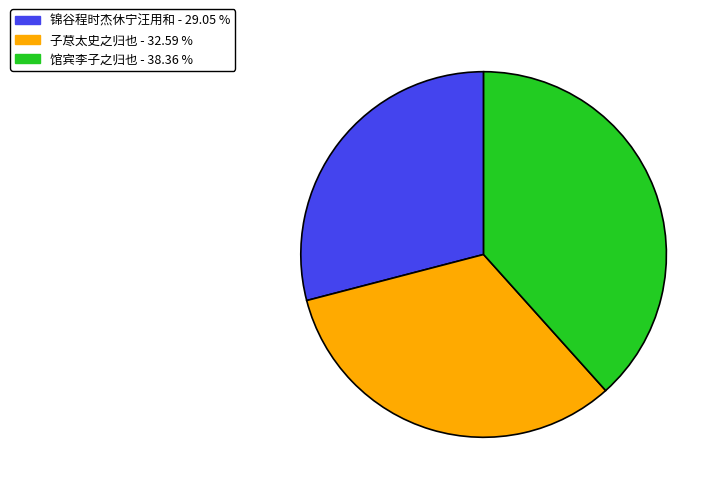

Count the number of slices in the pie.

3